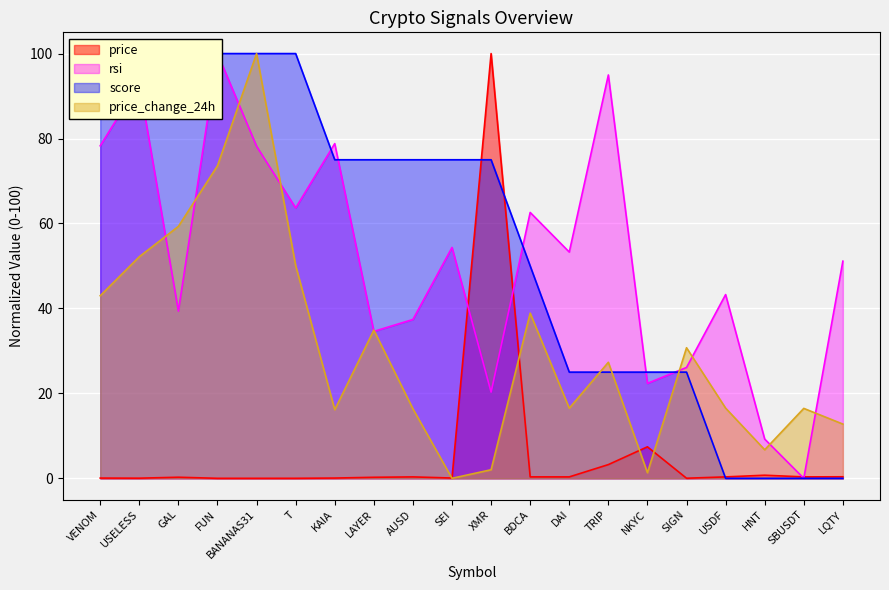

Where is the first local maximum for rsi?

USELESS